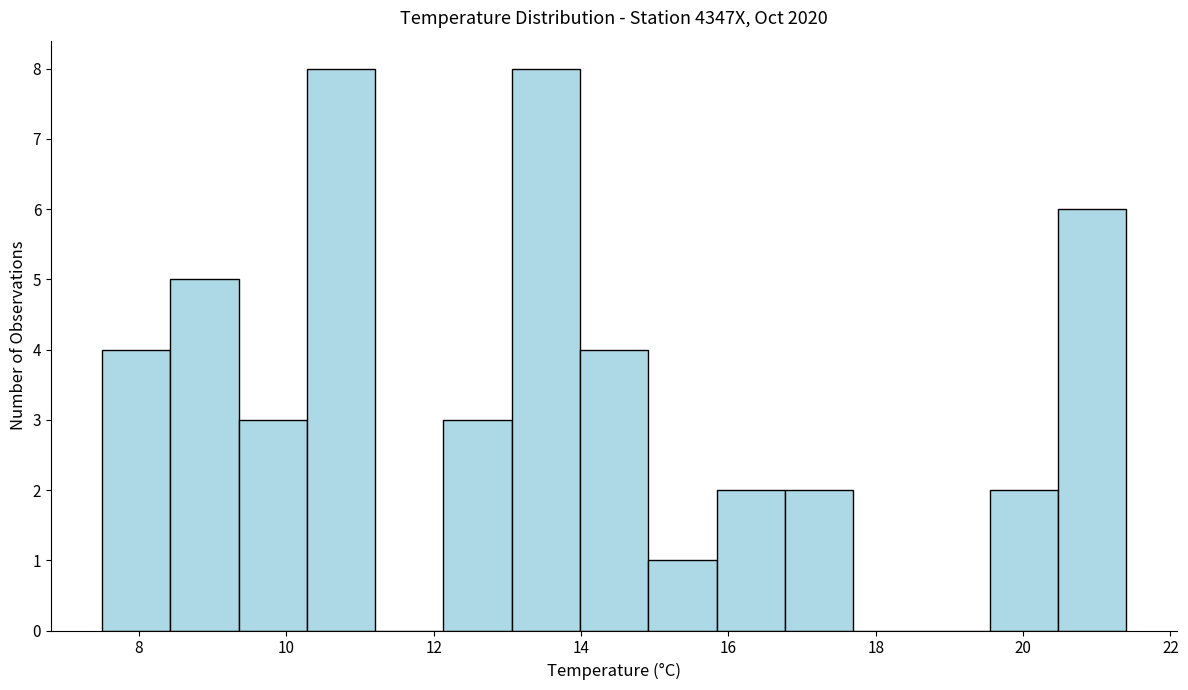

Reading left to right, transcribe this chart: for each bar, give the range it covers on the x-axis and its height. Neither the bar edges nor the heights are printed on the chart, so give them approximately, as read against the axes.

7.6 to 8.4: 4
8.4 to 9.4: 5
9.4 to 10.2: 3
10.2 to 11.2: 8
11.2 to 12.2: 0
12.2 to 13.0: 3
13.0 to 14.0: 8
14.0 to 15.0: 4
15.0 to 15.8: 1
15.8 to 16.8: 2
16.8 to 17.6: 2
17.6 to 18.6: 0
18.6 to 19.6: 0
19.6 to 20.4: 2
20.4 to 21.4: 6